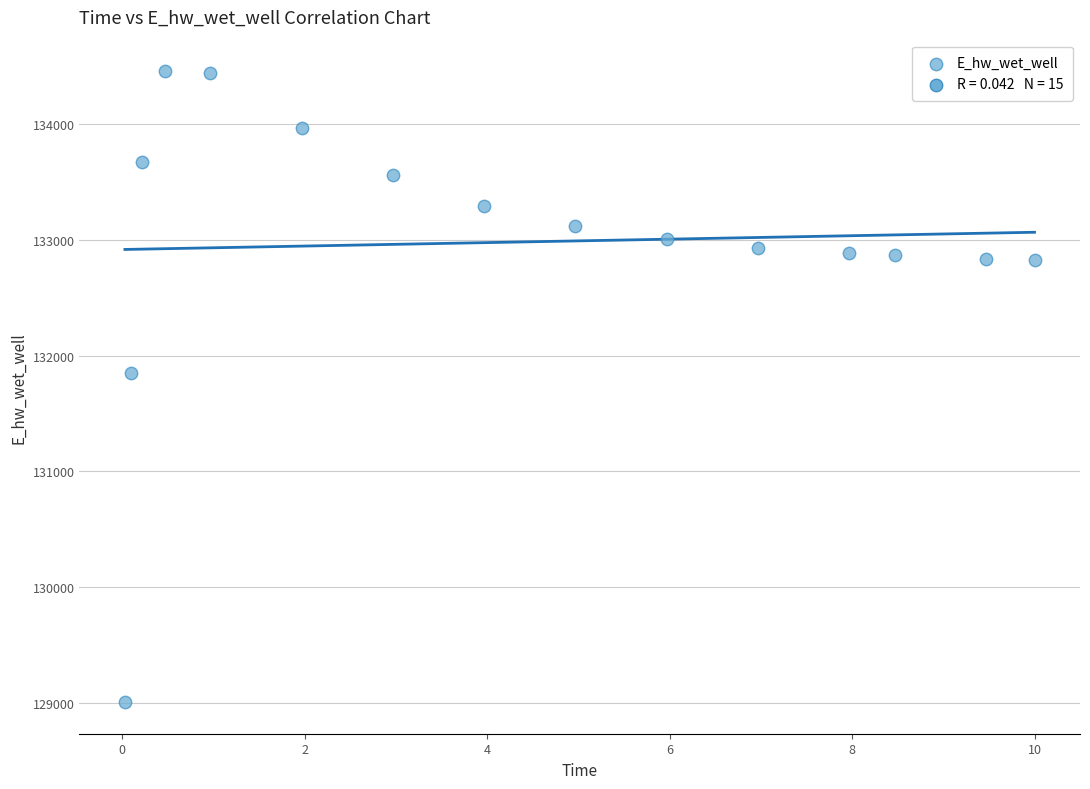

What Y value in the scatter plot is closest to 131731?

131849.1